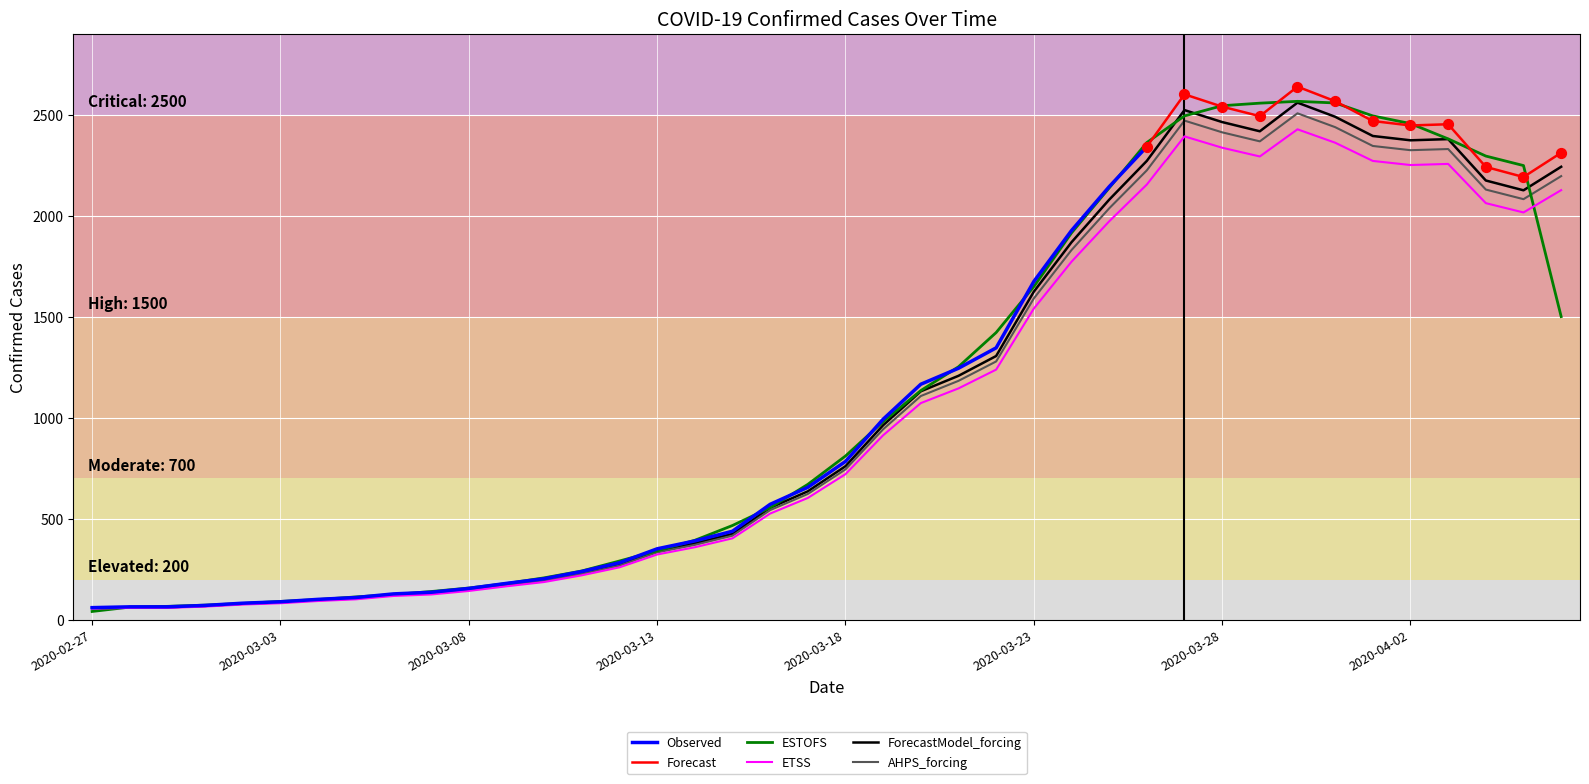

What is the change in value from 2020-03-25 to 2020-04-03?

+284.3